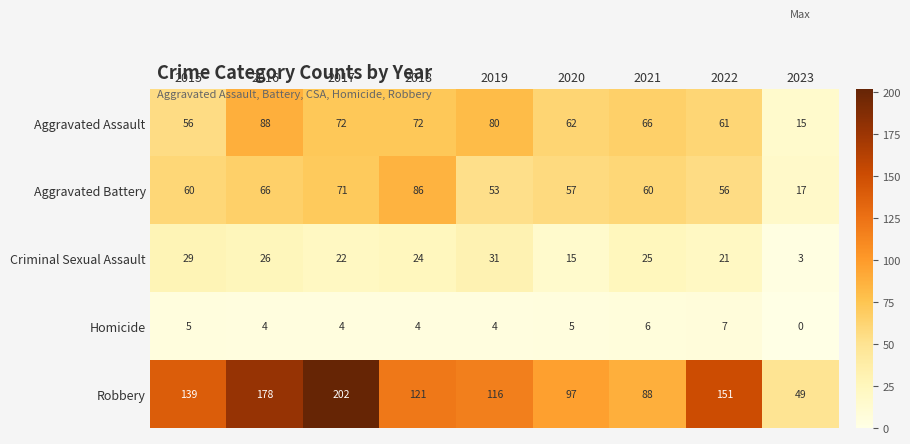

Is it true that Robbery equals 21 at 2020?

False